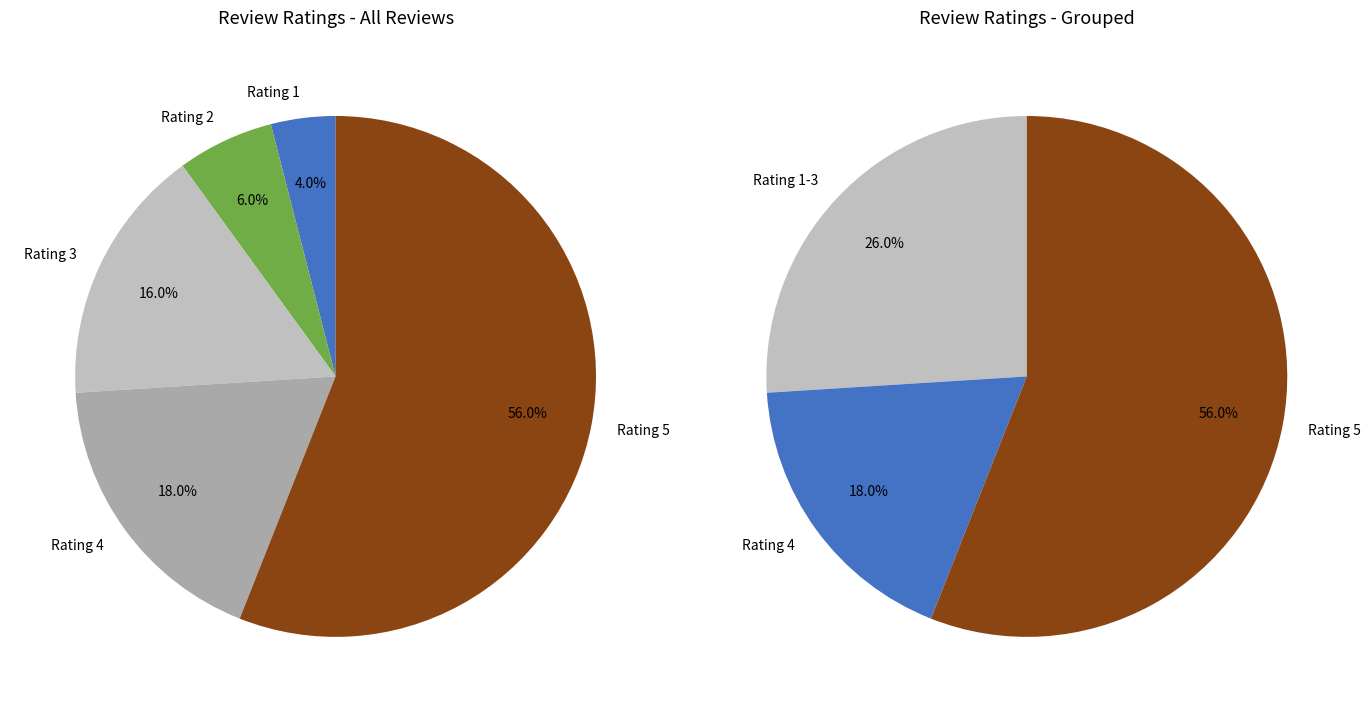

Is it true that 2 is 6% of the pie?

True